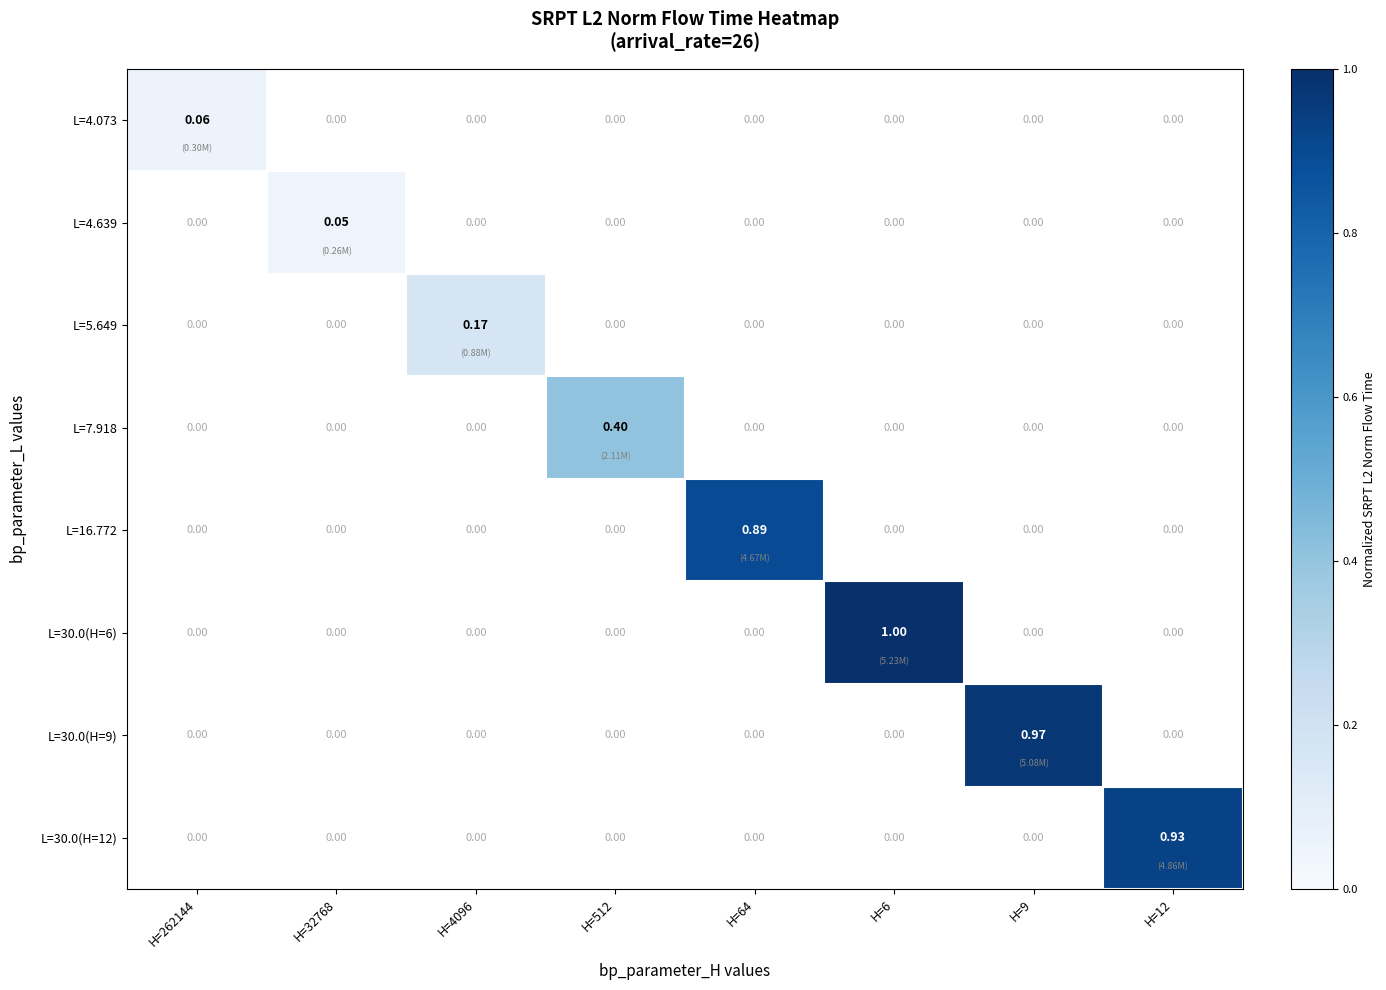

Which has a higher value, H=262144 or H=4096?

H=4096